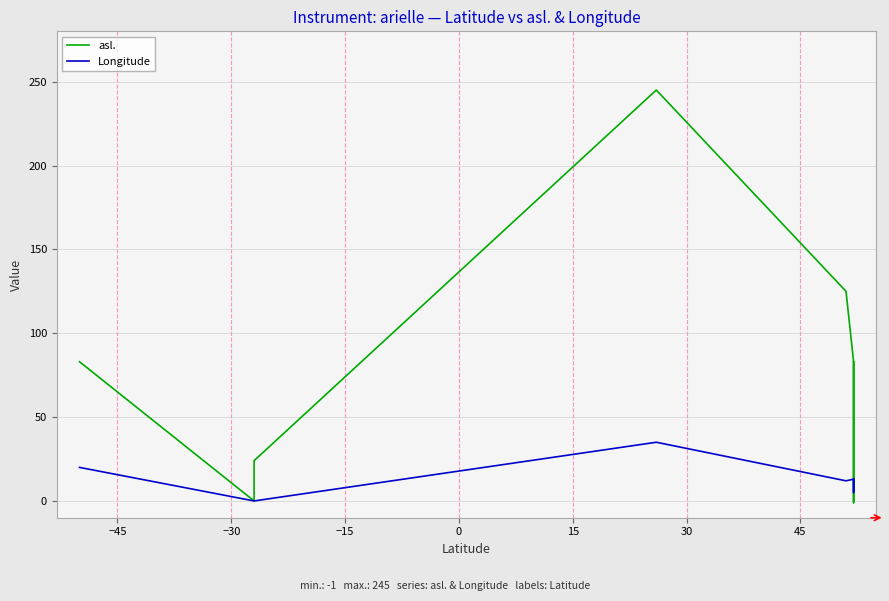

Rank the series by their maximum value, from lowest to highest.

Longitude, asl.